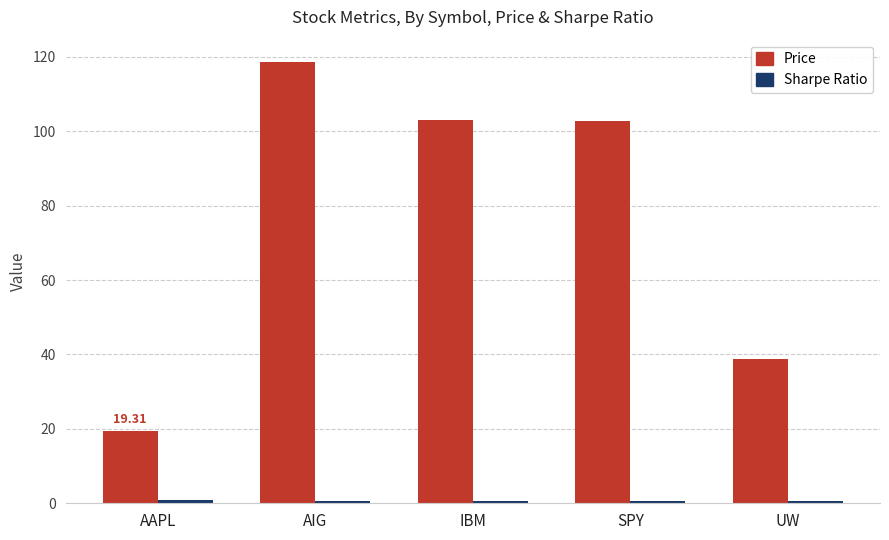

Where is Price nearest to the value 69?

UW